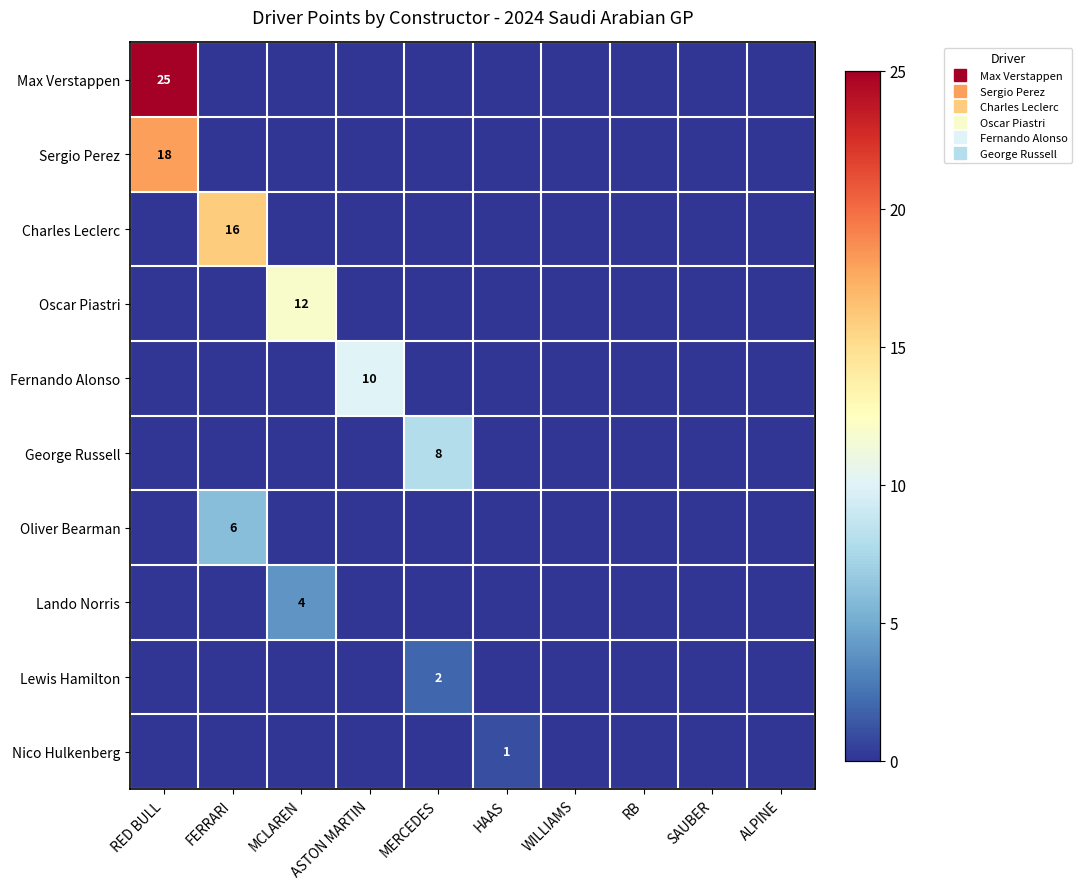

The Charles Leclerc series shows 6 at MERCEDES. True or false?

False